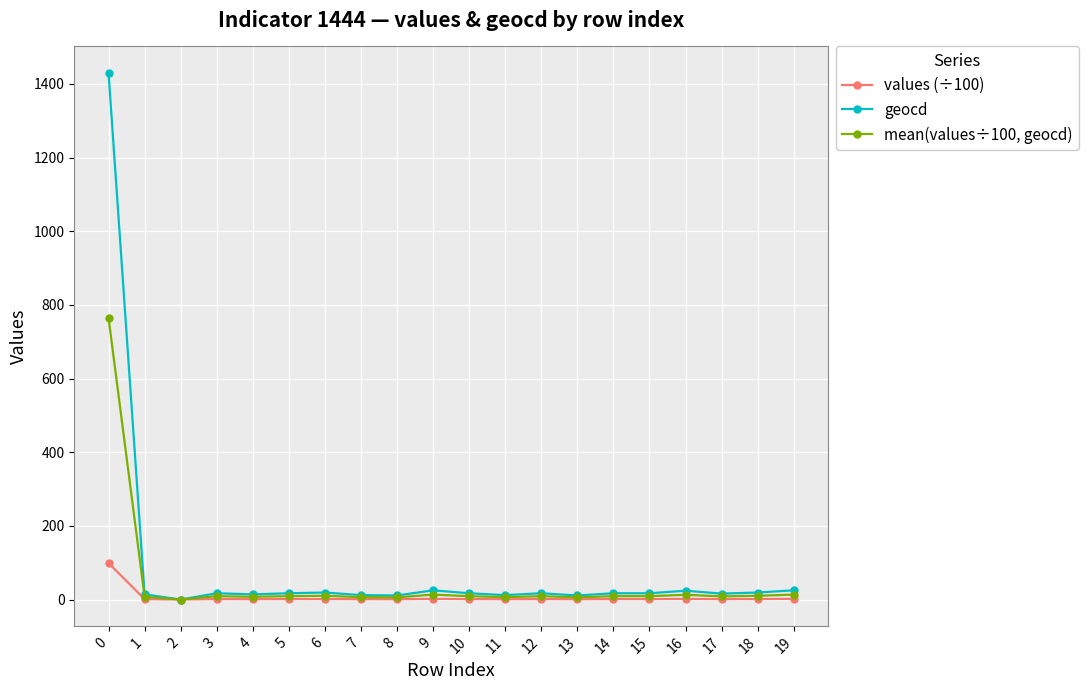

What are all the series names shown in the legend?

values (÷100), geocd, mean(values÷100, geocd)